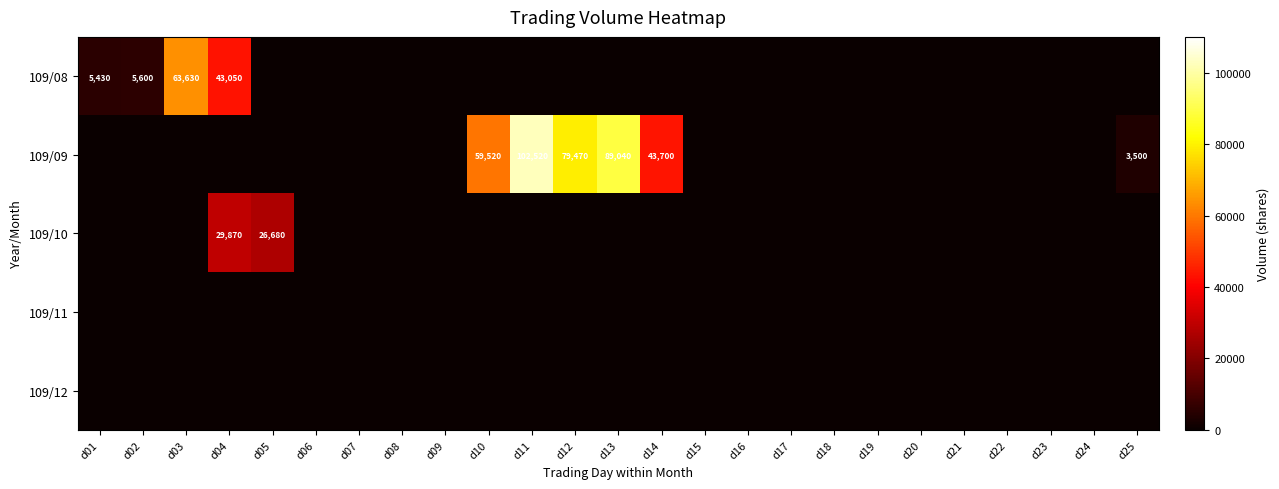

List the series in order of their peak value, highest first.

109/09, 109/08, 109/10, 109/11, 109/12